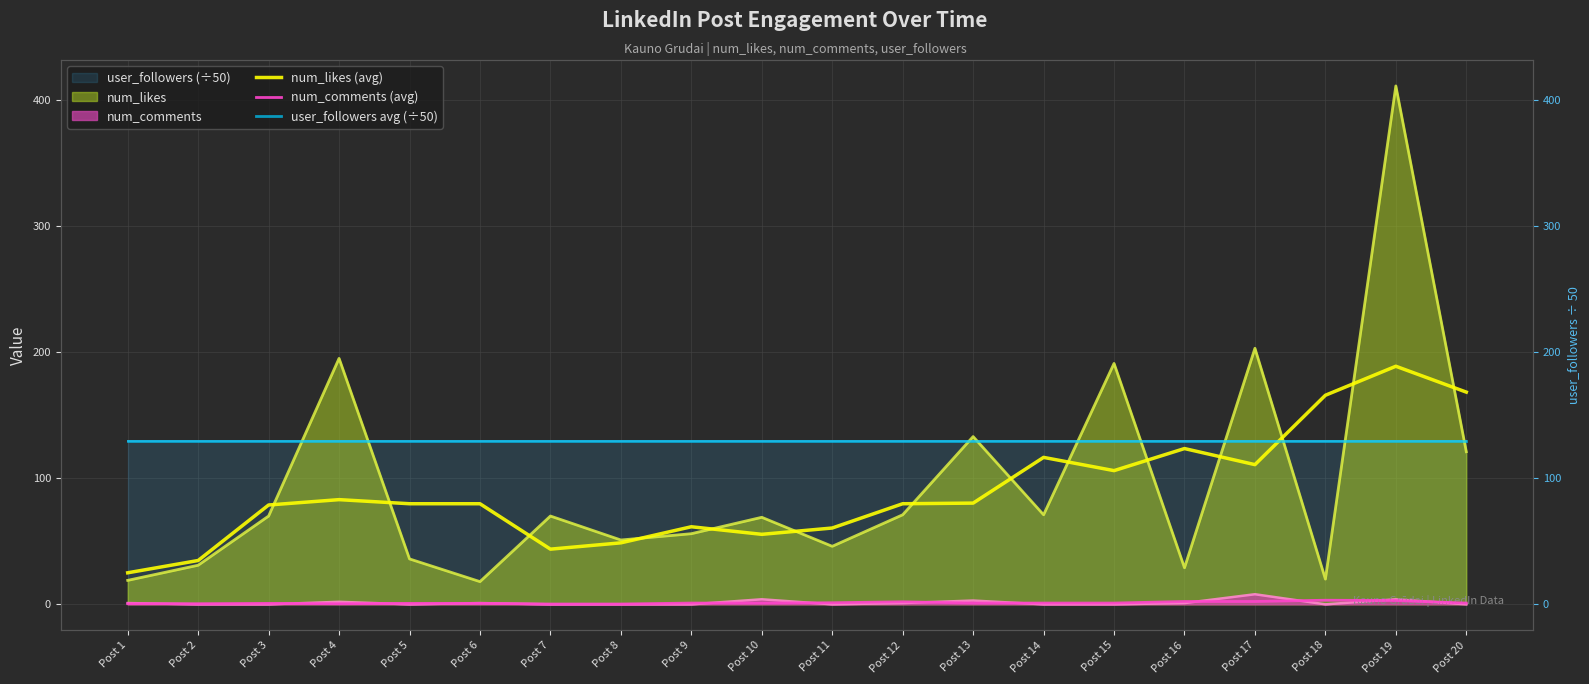

Which category has the highest value in the user_followers avg (÷50) series?

Post 1